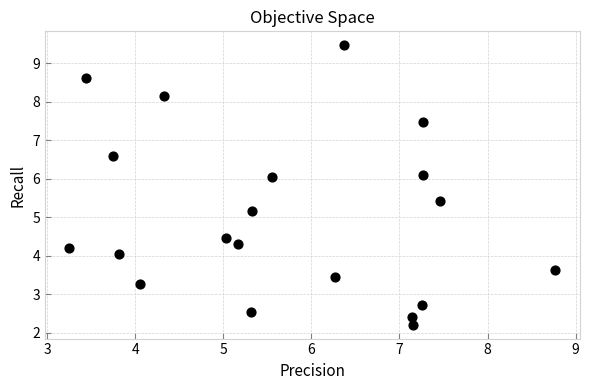

What is the range of X values (max minus min)?

5.5